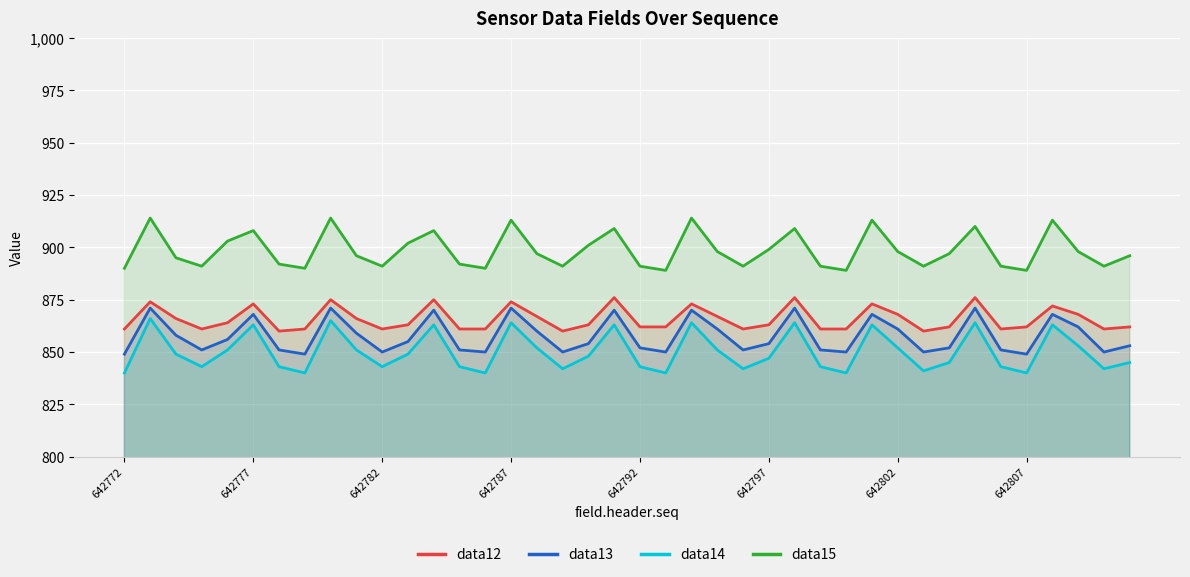

How many lines are shown in the chart?

4